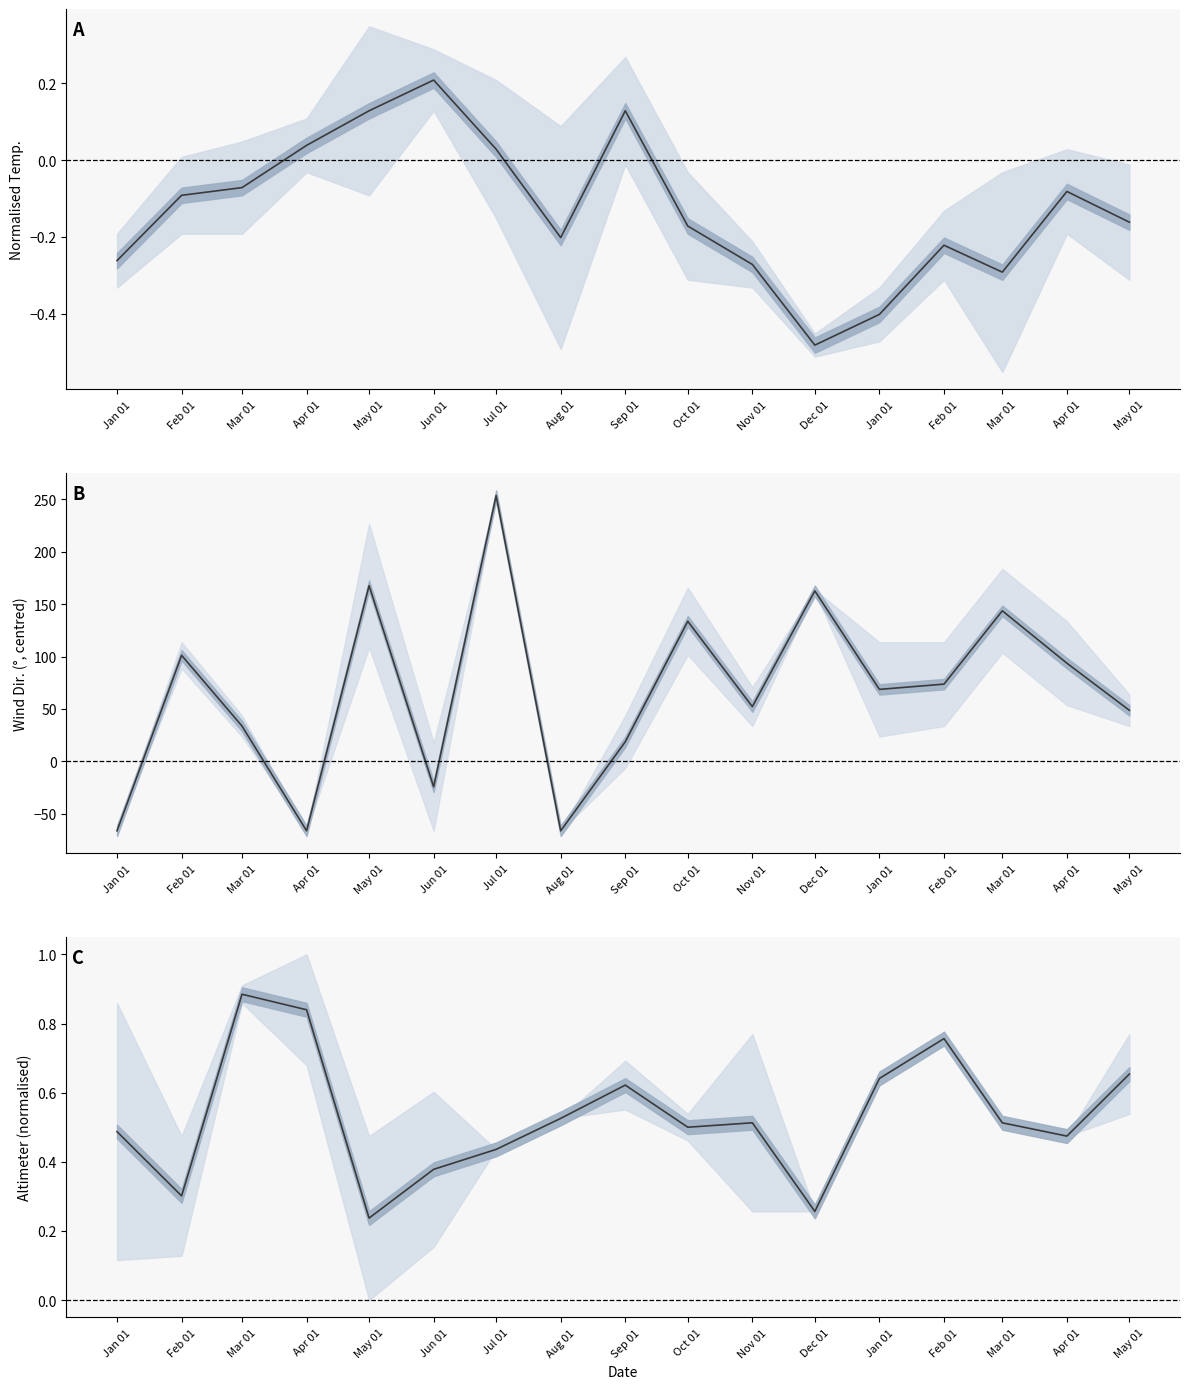

Reading right to left, what are all the values shown in this chart?

wx_temp_mean: -0.2	-0.1	-0.3	-0.2	-0.4	-0.5	-0.3	-0.2	0.1	-0.2	0.0	0.2	0.1	0.0	-0.1	-0.1	-0.3
wind_dir_mean: 48.6	93.6	143.6	73.6	68.6	162.6	52.1	133.6	18.6	-66.4	253.6	-24.4	167.6	-66.4	33.6	101.1	-66.4
altimeter_mean: 0.7	0.5	0.5	0.8	0.6	0.3	0.5	0.5	0.6	0.5	0.4	0.4	0.2	0.8	0.9	0.3	0.5